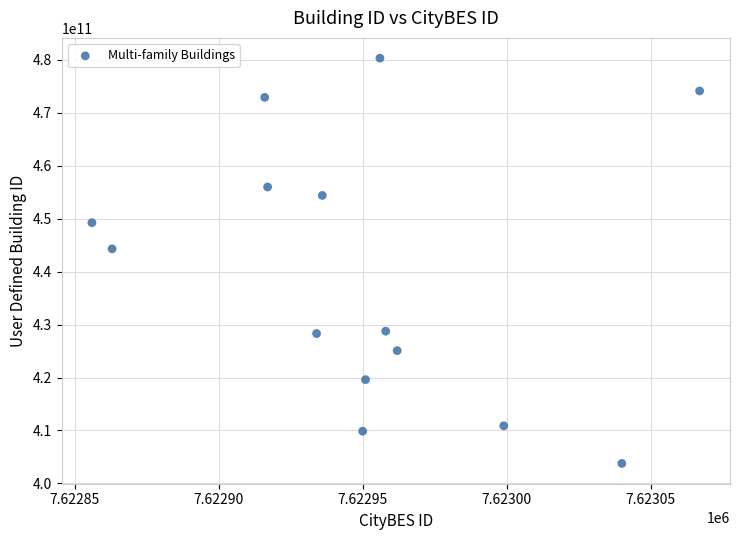

What is the range of X values (max minus min)?

211